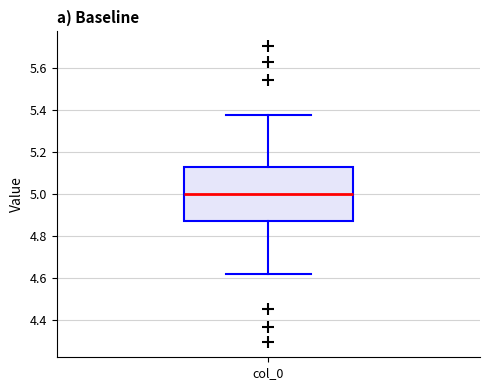

Transcribe this box plot: give where the median line is, the range the box spans, and where the two whiskers end, as read against the y-axis. The values are not printed on the chart, so give them approximately, as read against the axis.

median 5.00, box 4.88 to 5.12, whiskers 4.62 to 5.38